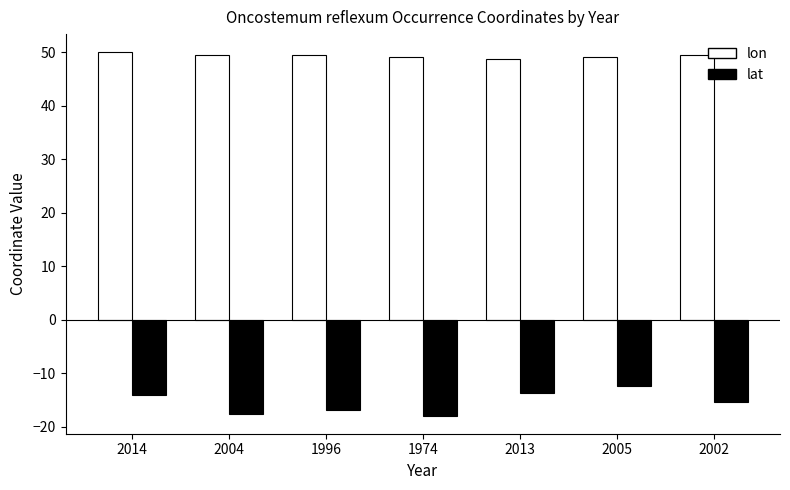

What is the maximum value for lat?

-12.5